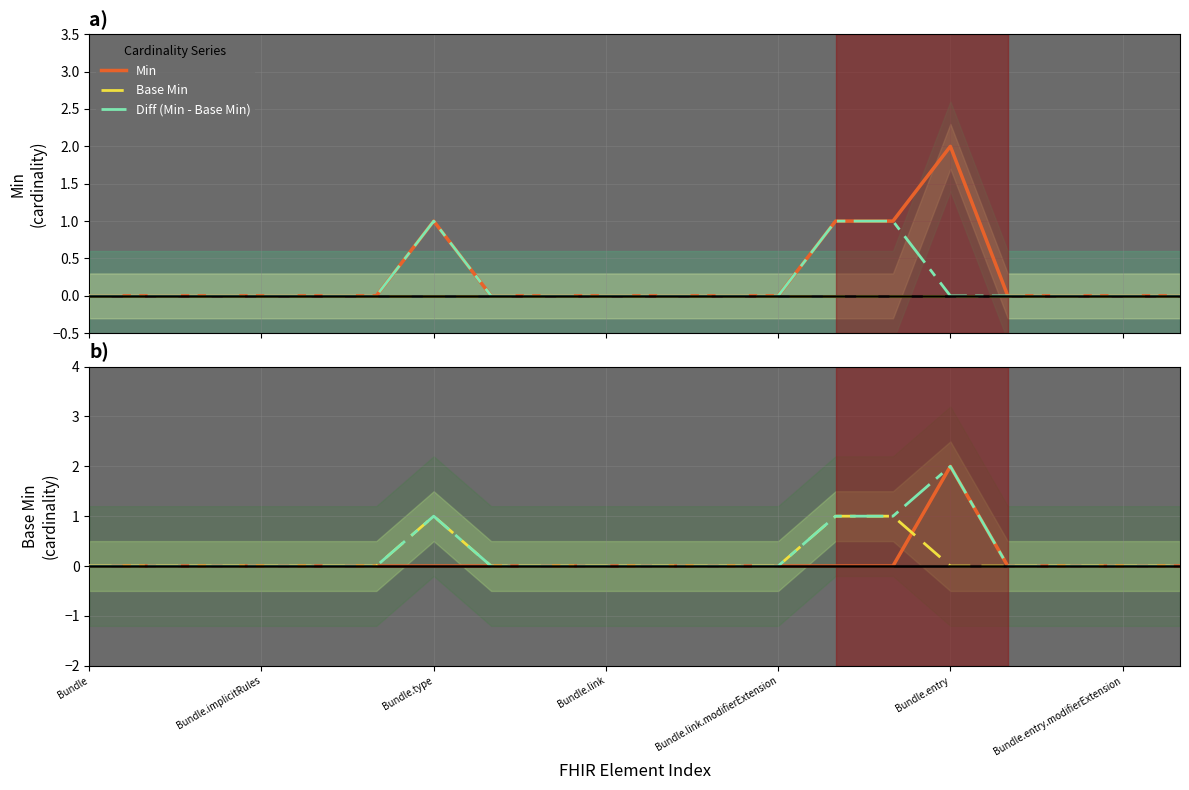

The value of Diff (Min - Base Min) at Bundle.type is 1. True or false?

False